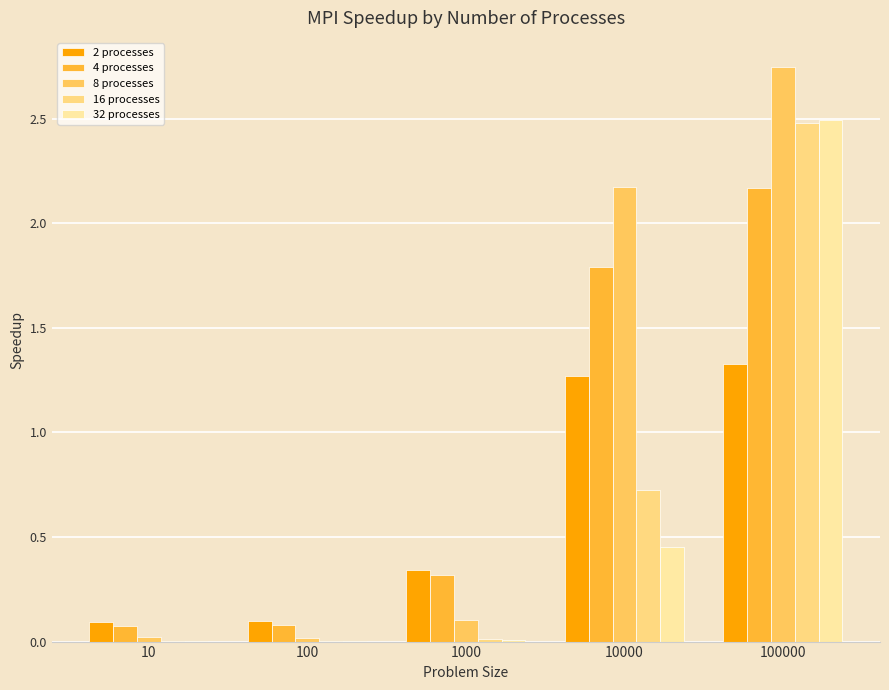

Reading left to right, list all the values displayed in this chart.

2 processes: 10=0.1	100=0.1	1000=0.3	10000=1.3	100000=1.3
4 processes: 10=0.1	100=0.1	1000=0.3	10000=1.8	100000=2.2
8 processes: 10=0.0	100=0.0	1000=0.1	10000=2.2	100000=2.7
16 processes: 10=0.0	100=0.0	1000=0.0	10000=0.7	100000=2.5
32 processes: 10=0.0	100=0.0	1000=0.0	10000=0.5	100000=2.5